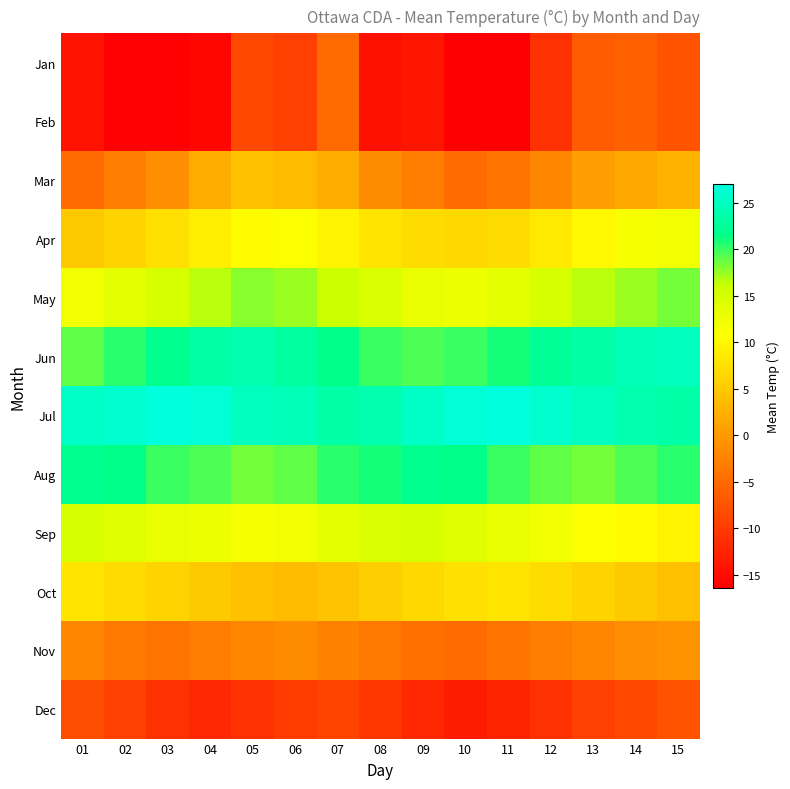

Which series has the largest total across all categories?

Jul